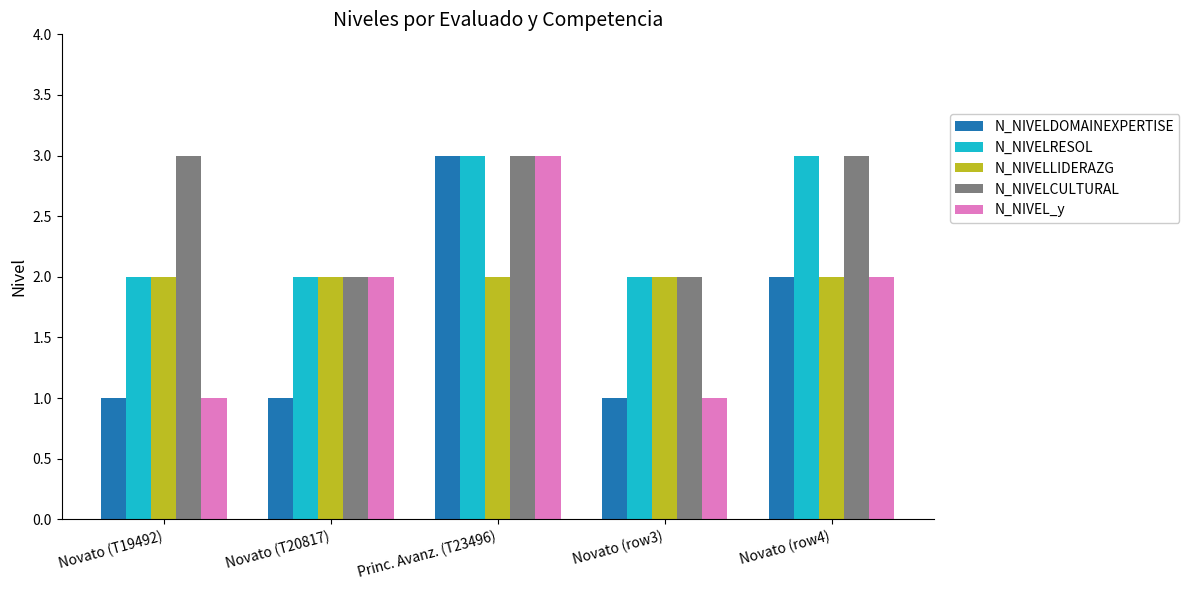

What is the total value across all series at Novato (row3)?

8